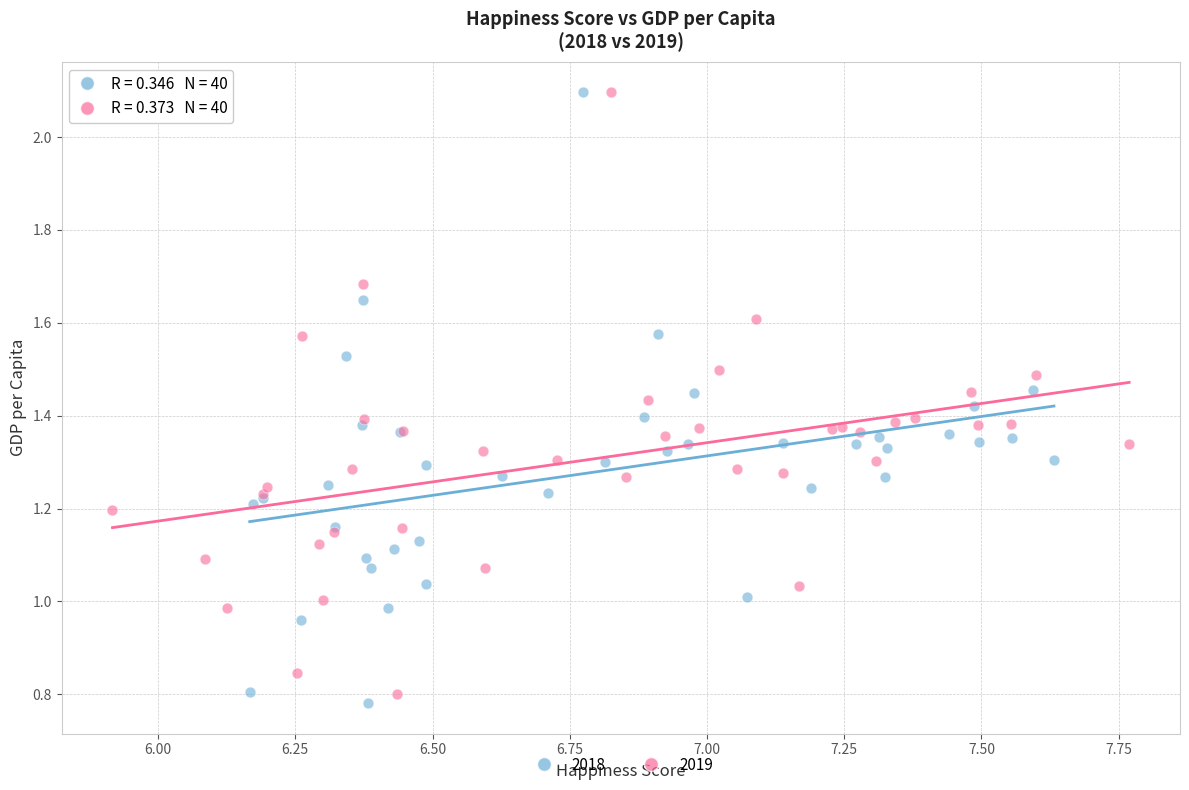

Which series has the widest spread of Y values?

2018